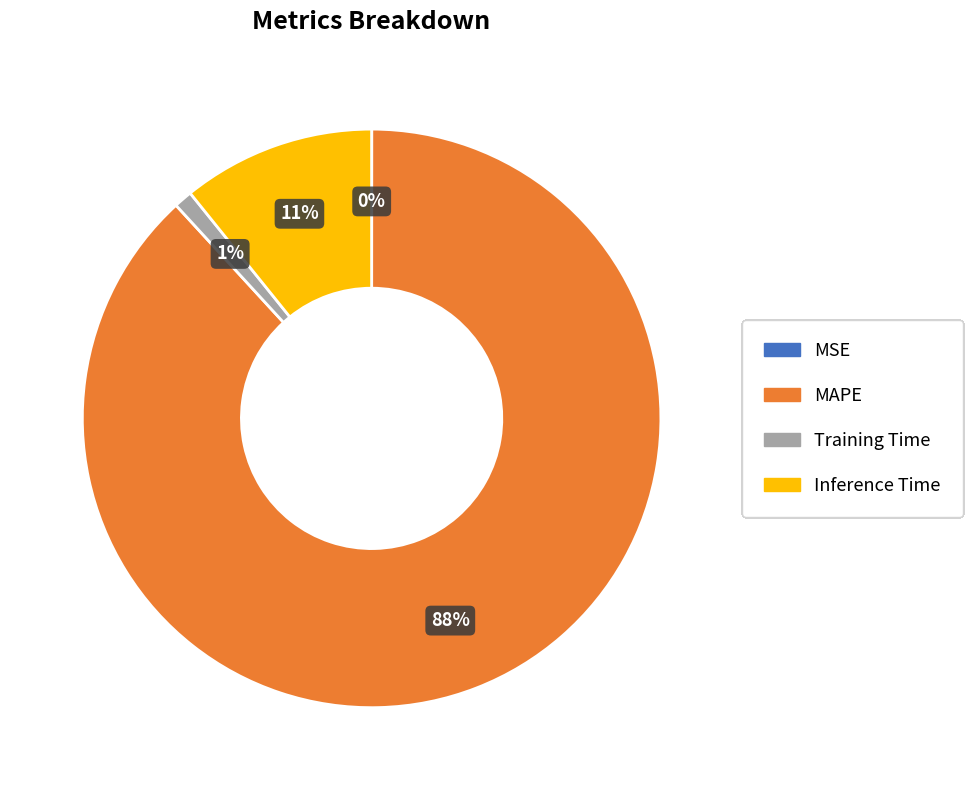

To the nearest percent, what percentage of the pie is MAPE?

88%